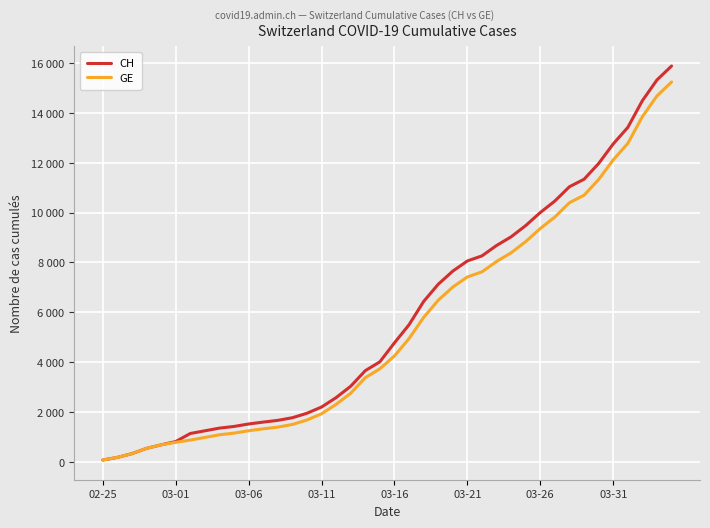

Which label corresponds to the smallest value in the chart?

02-25